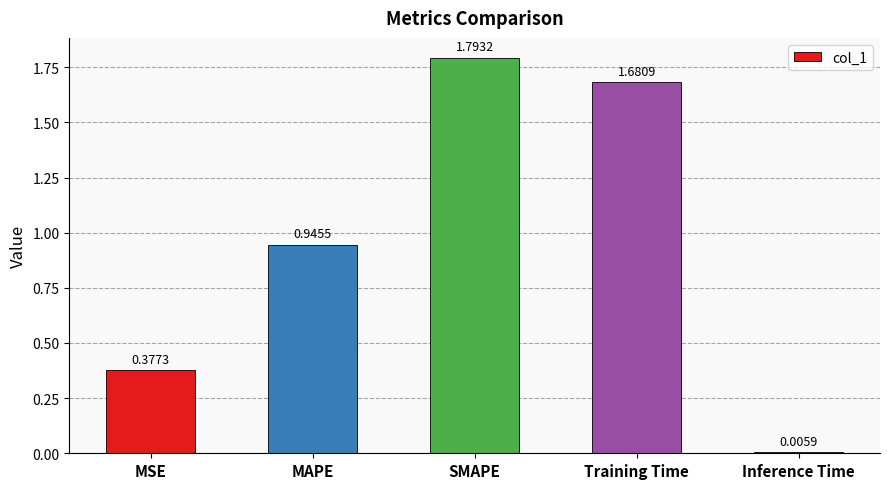

Which has a higher value, MSE or MAPE?

MAPE